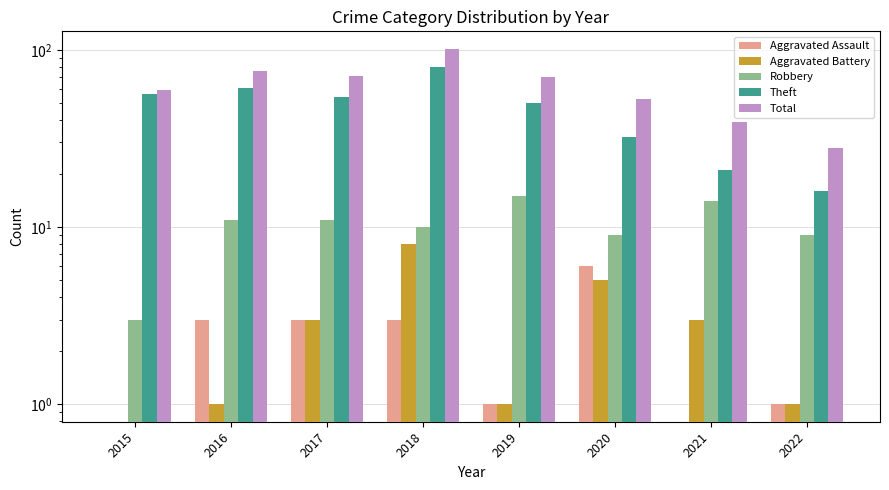

Count the Aggravated Battery values in the range 1 to 5.

6